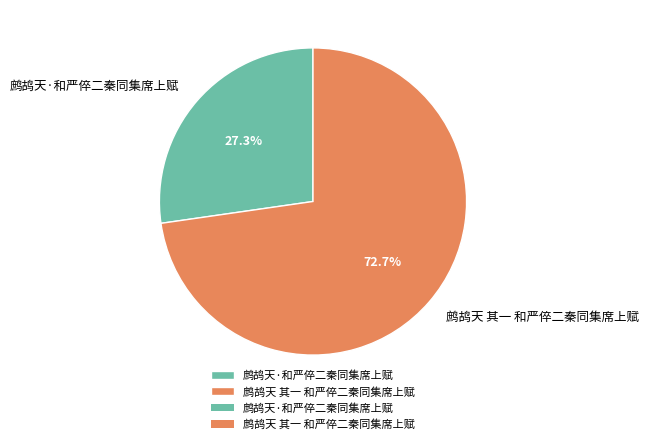

How many segments does this pie chart have?

2